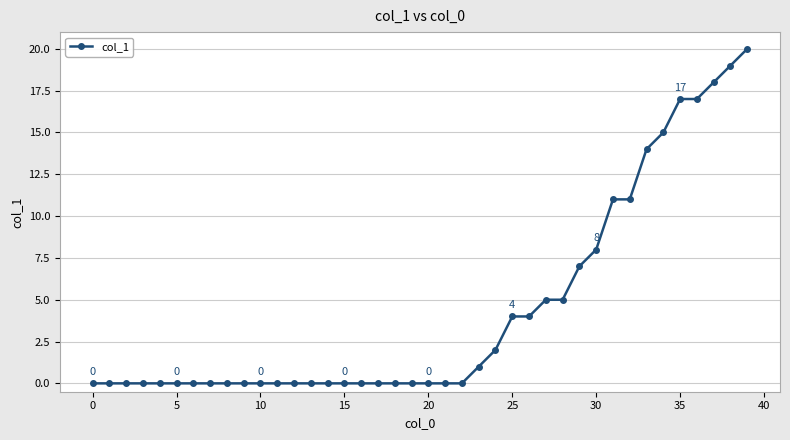

What is the maximum value shown in the chart?

20